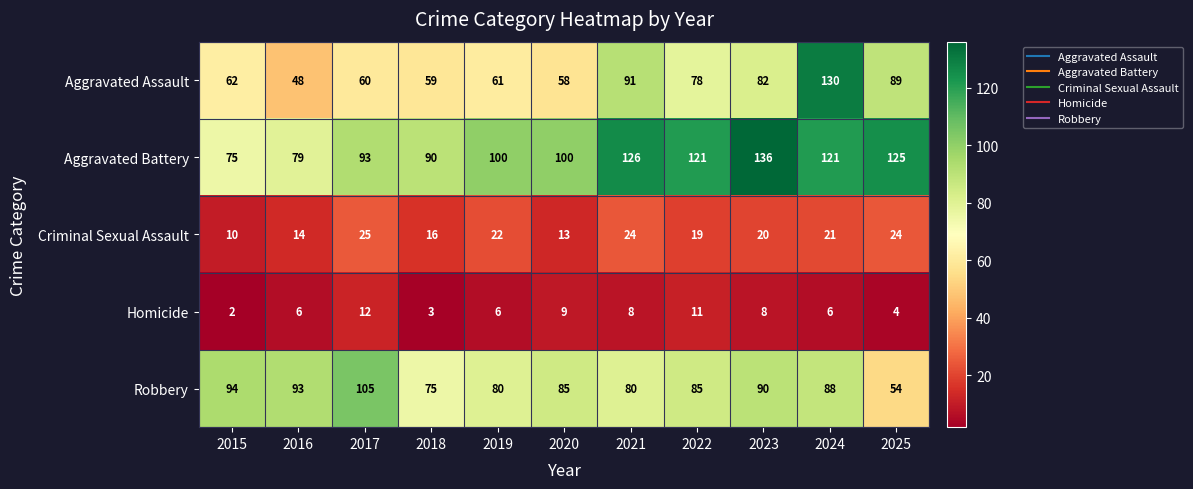

Which series changed the most between 2023 and 2025?

Robbery